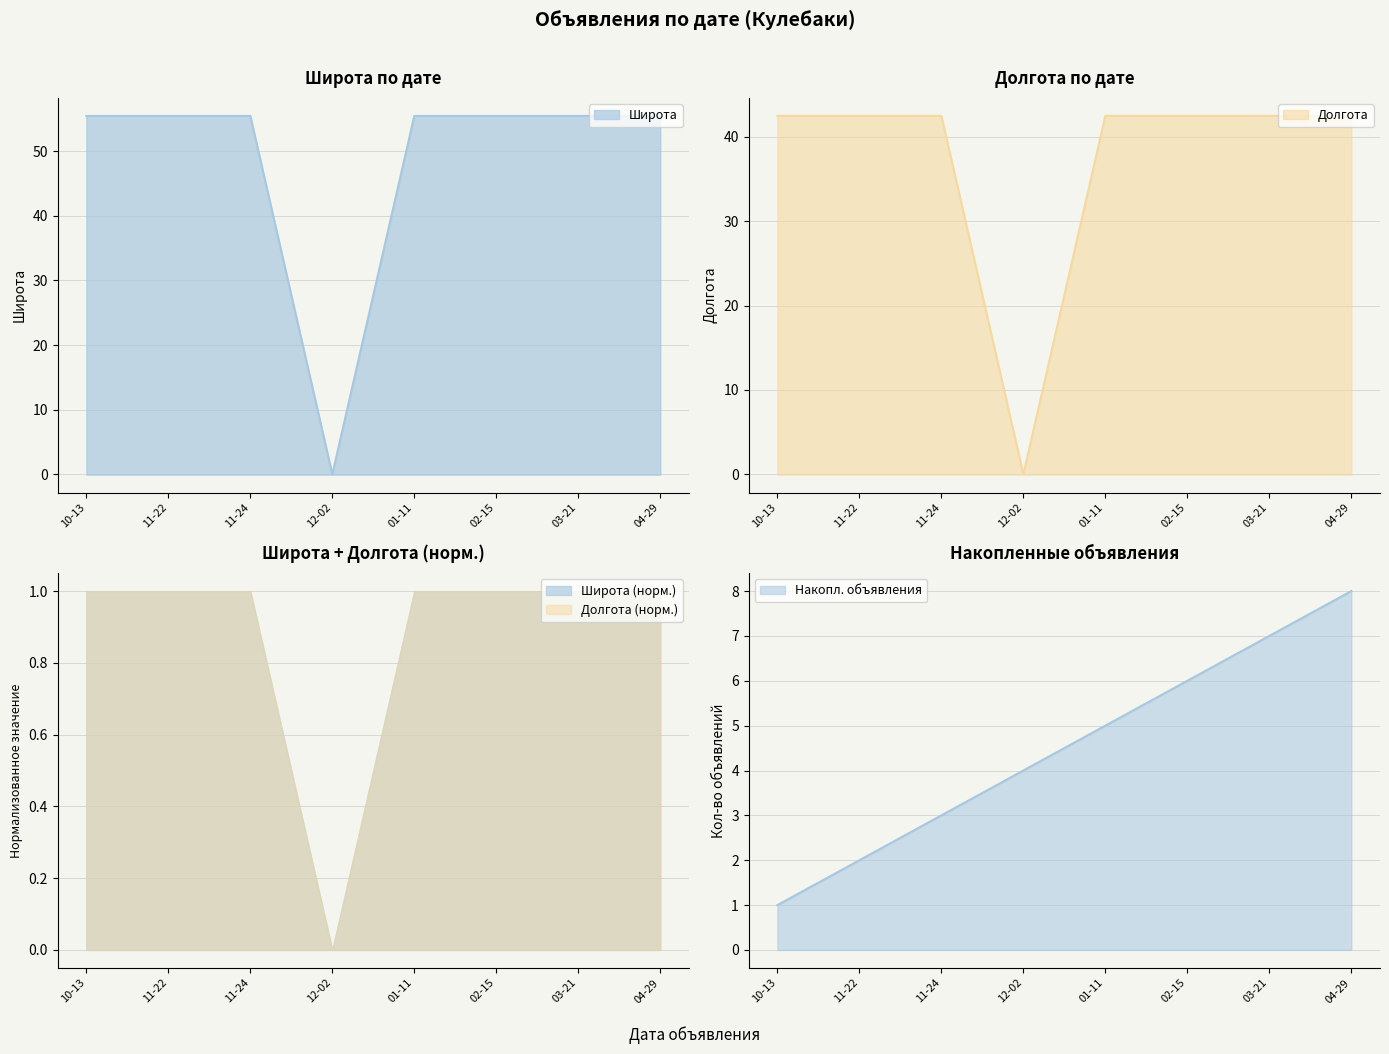

What is the difference between the second highest and minimum values in the Долгота series?

42.5